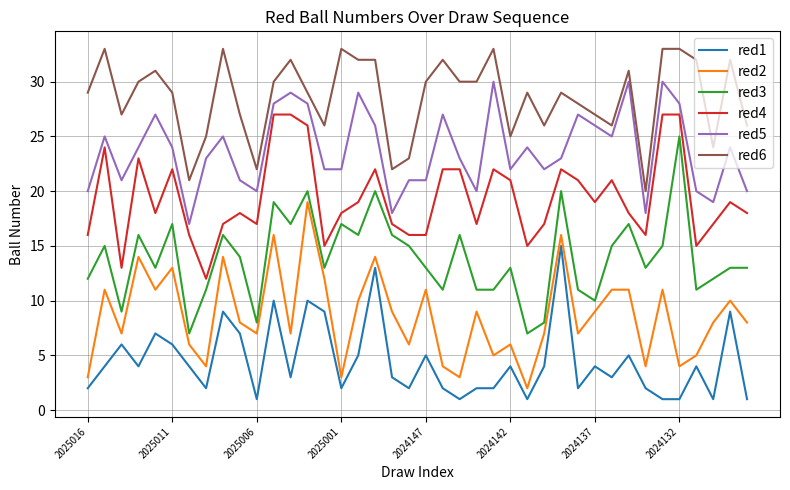

True or false: red1 and red5 cross at least once.

False